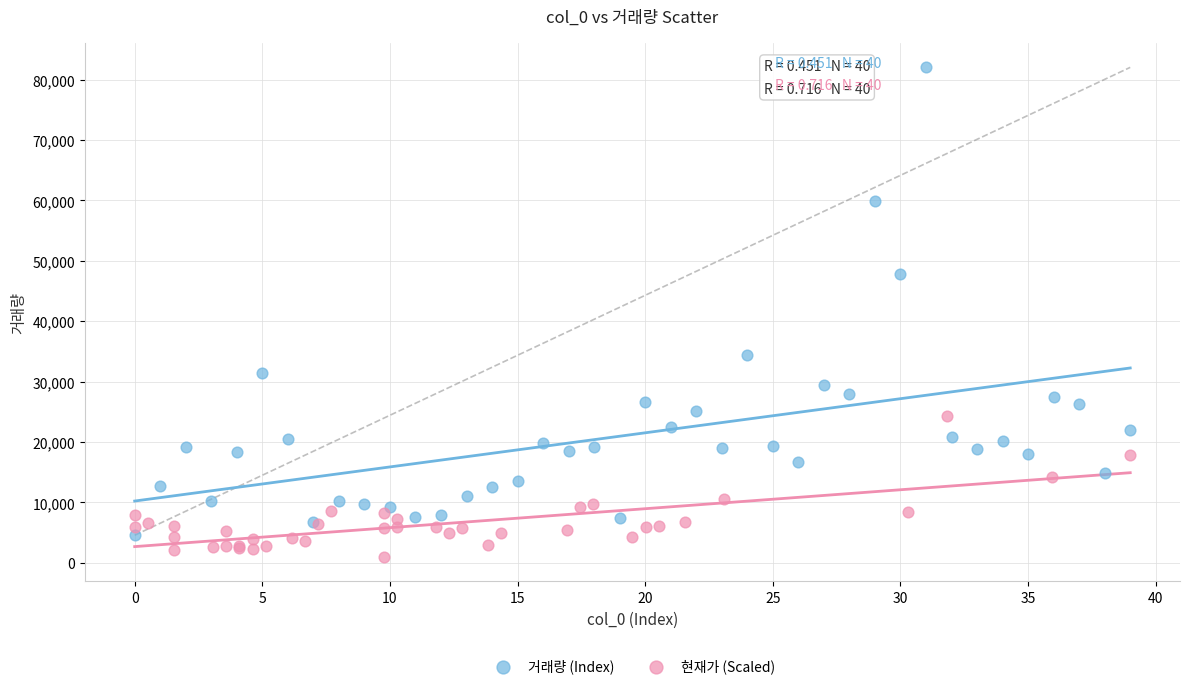

Which series reaches the maximum Y coordinate?

거래량 (Index)